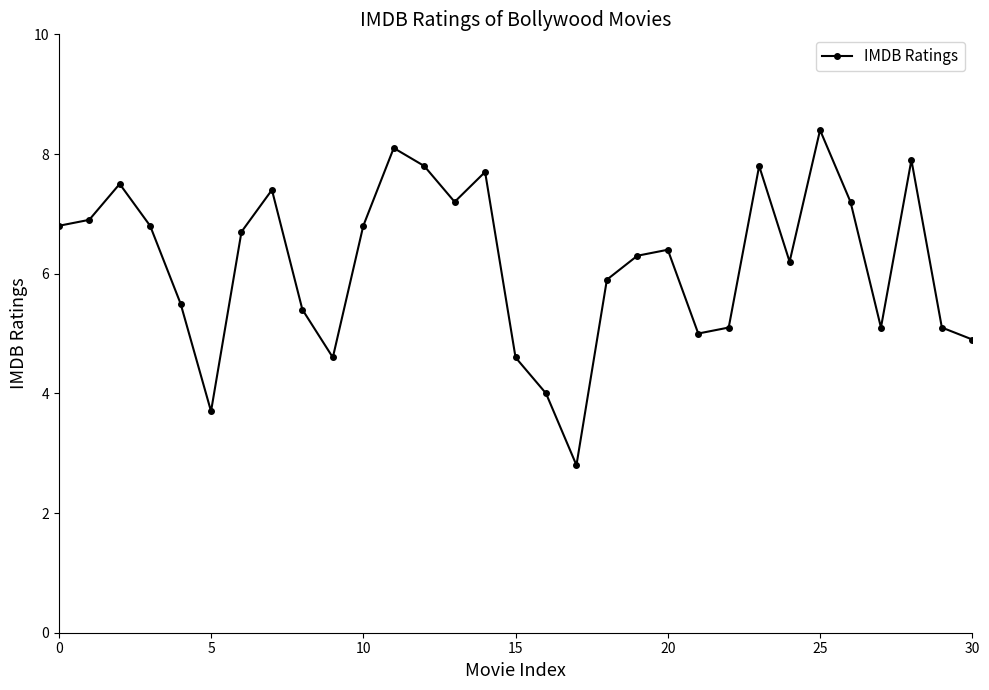

What is the sum of all values?

191.6